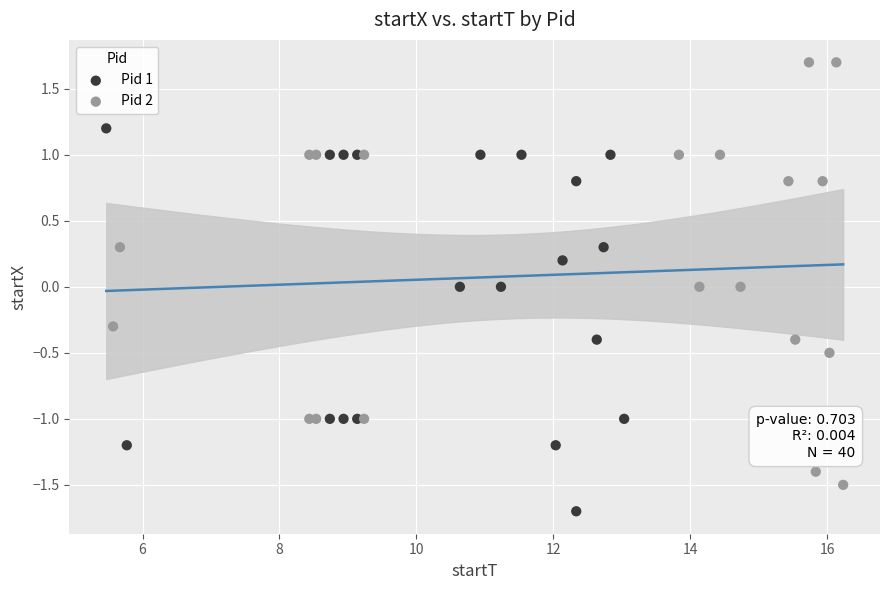

Which series reaches the maximum Y coordinate?

Pid 2